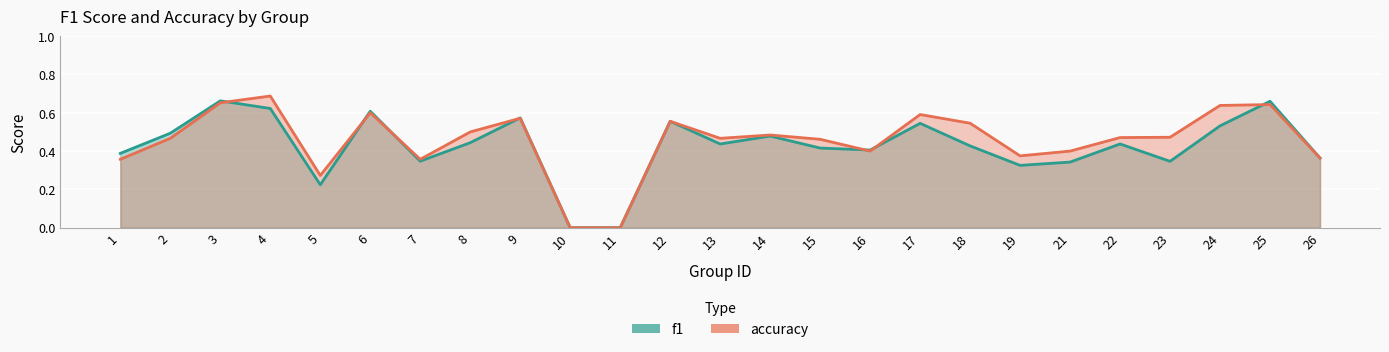

Which label corresponds to the smallest value in the chart?

10